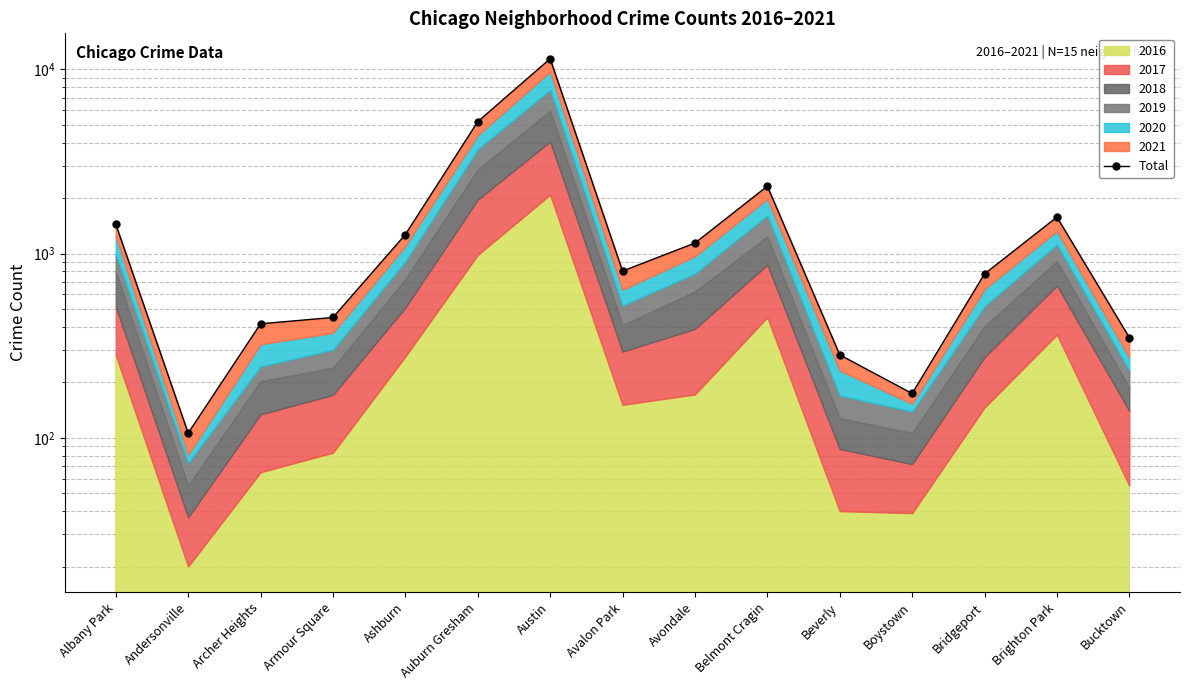

What is the label of the 10th point from the left?

Belmont Cragin